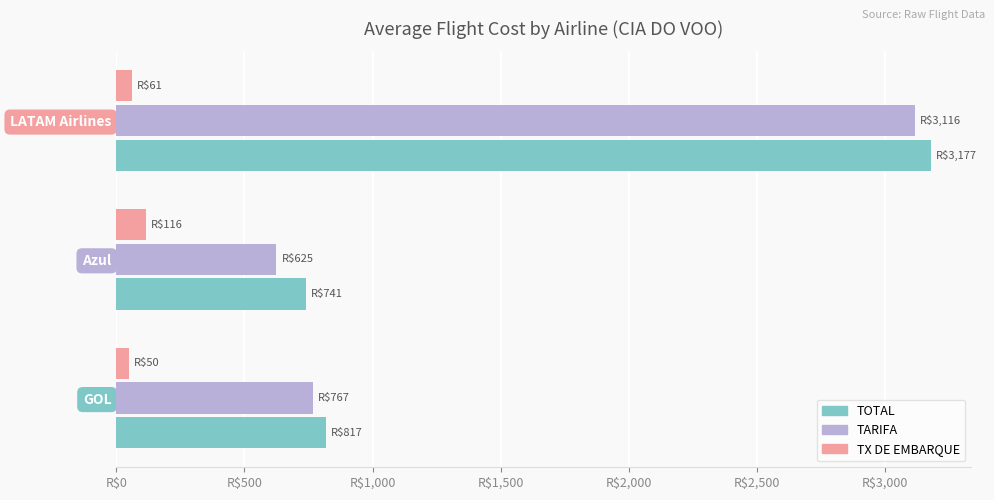

What are all the series names shown in the legend?

TOTAL, TARIFA, TX DE EMBARQUE